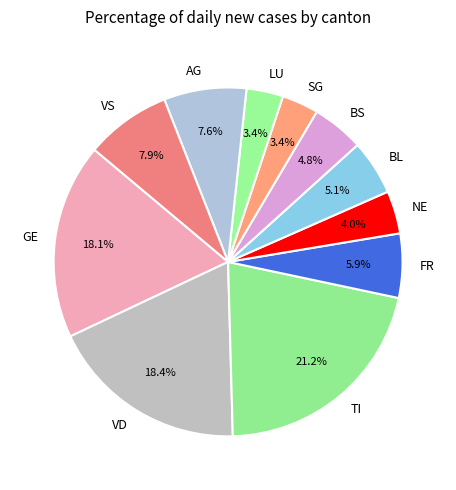

Count the number of slices in the pie.

11